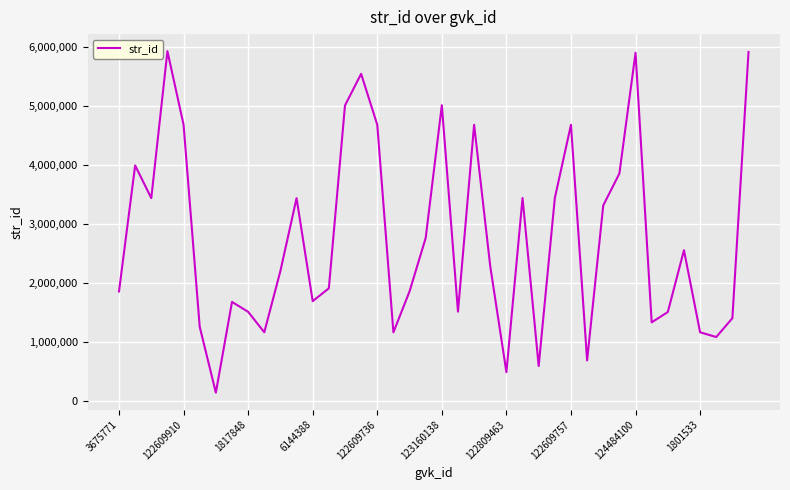

What is the difference between the maximum and minimum values?

5791267